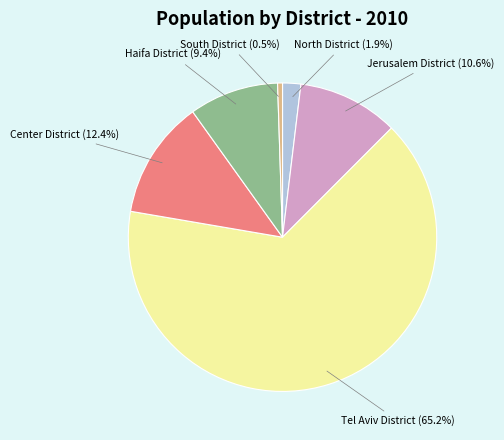

Does any single category account for the majority?

Yes